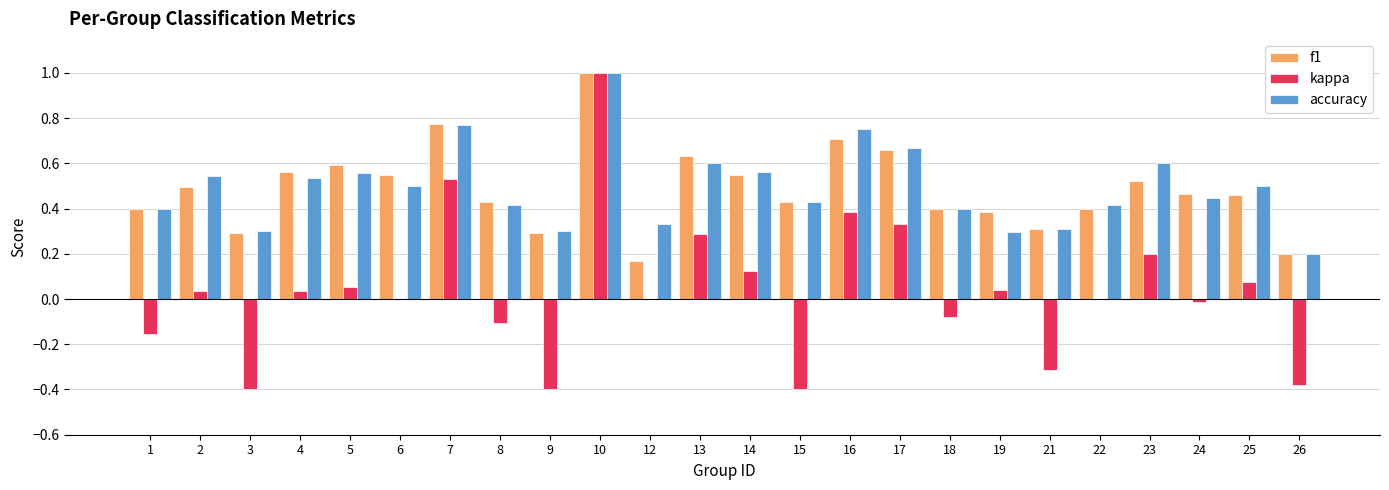

What is the total value across all series at 16?

1.8